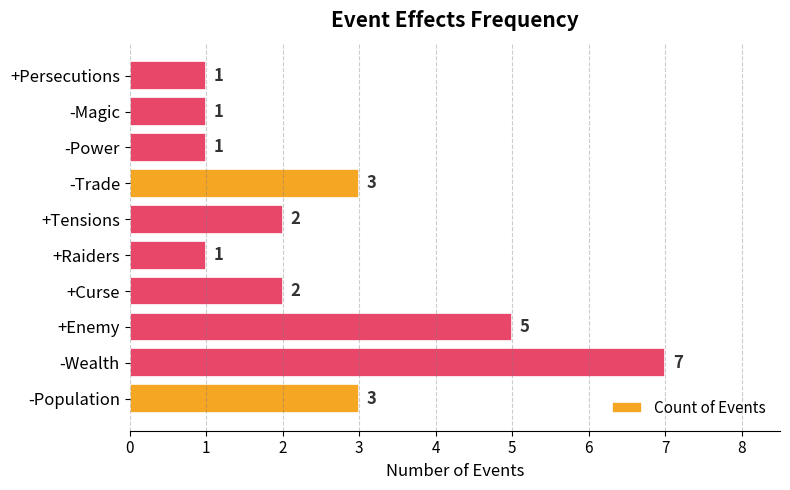

Reading bottom to top, list all the values displayed in this chart.

-Population=3	-Wealth=7	+Enemy=5	+Curse=2	+Raiders=1	+Tensions=2	-Trade=3	-Power=1	-Magic=1	+Persecutions=1